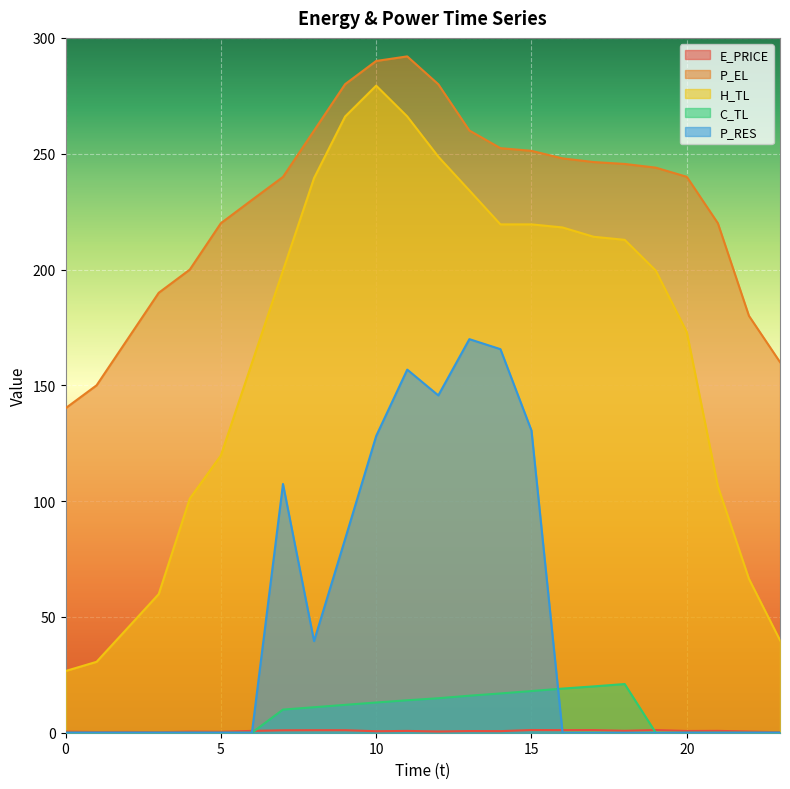

Is the value of H_TL at 11 greater than the value of P_RES at 19?

Yes